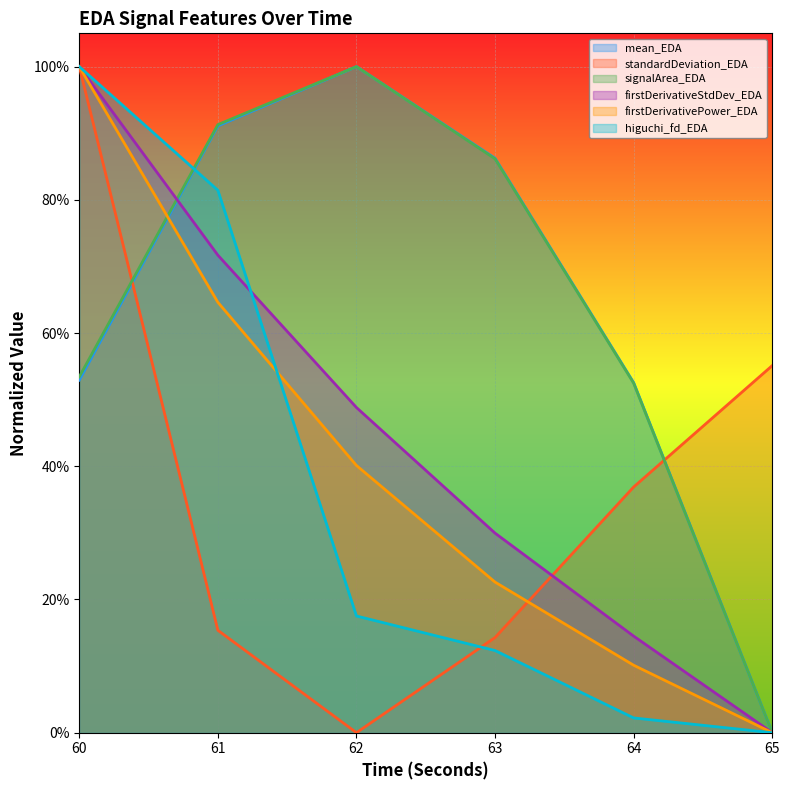

What is the difference between the firstDerivativePower_EDA values at 62 and 65?

0.4